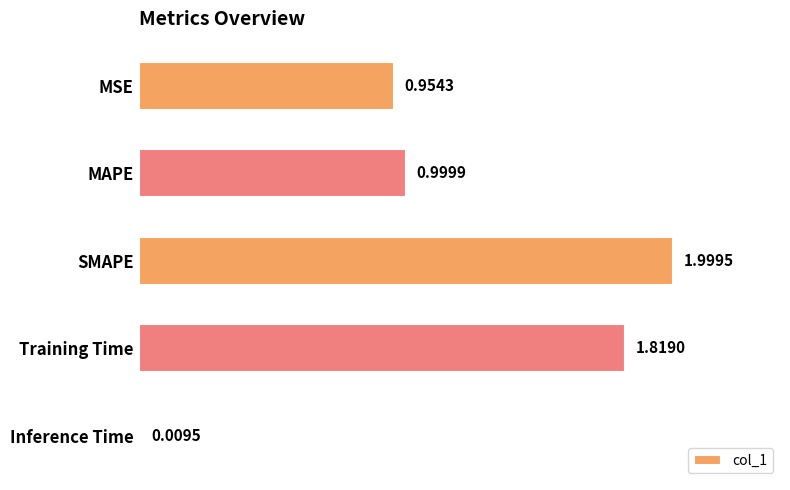

What is the label of the 4th bar from the top?

Training Time